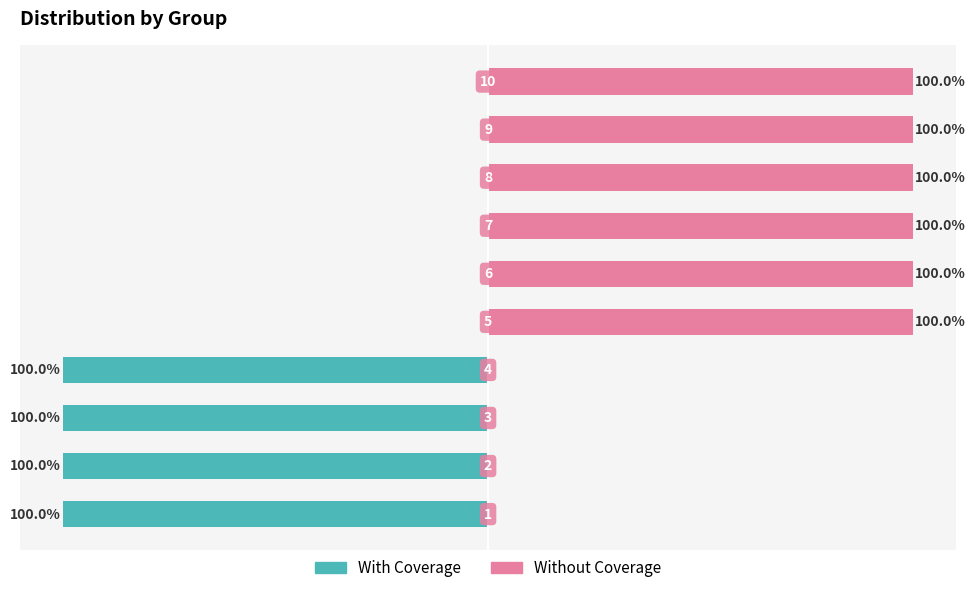

How many negative values does the With Coverage series have?

4